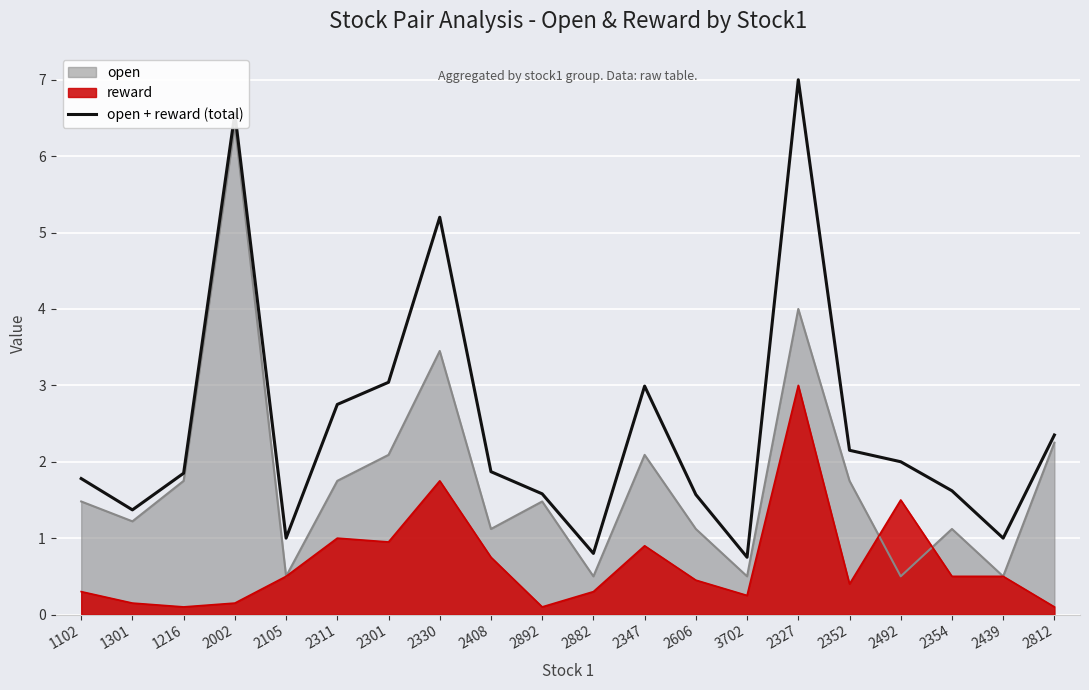

Reading right to left, list all the values displayed in this chart.

2812=2.4	2439=1.0	2354=1.6	2492=2.0	2352=2.1	2327=7.0	3702=0.8	2606=1.6	2347=3.0	2882=0.8	2892=1.6	2408=1.9	2330=5.2	2301=3.0	2311=2.8	2105=1.0	2002=6.6	1216=1.9	1301=1.4	1102=1.8